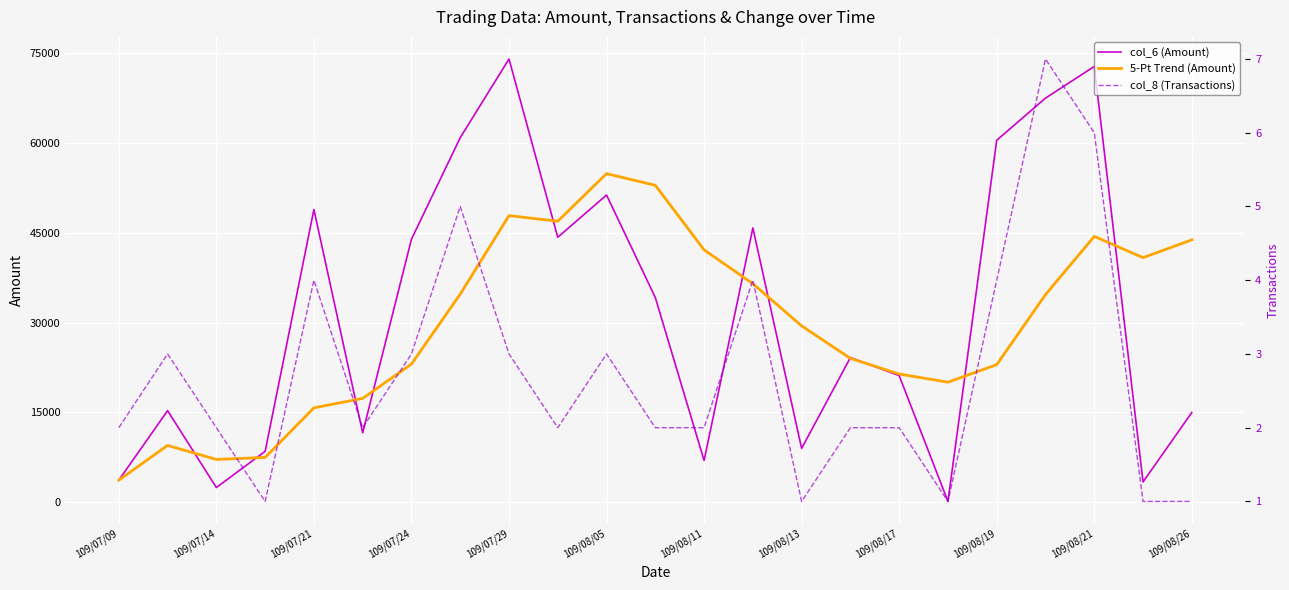

The value of col_6 (Amount) at 109/08/11 is 6980.0. True or false?

True